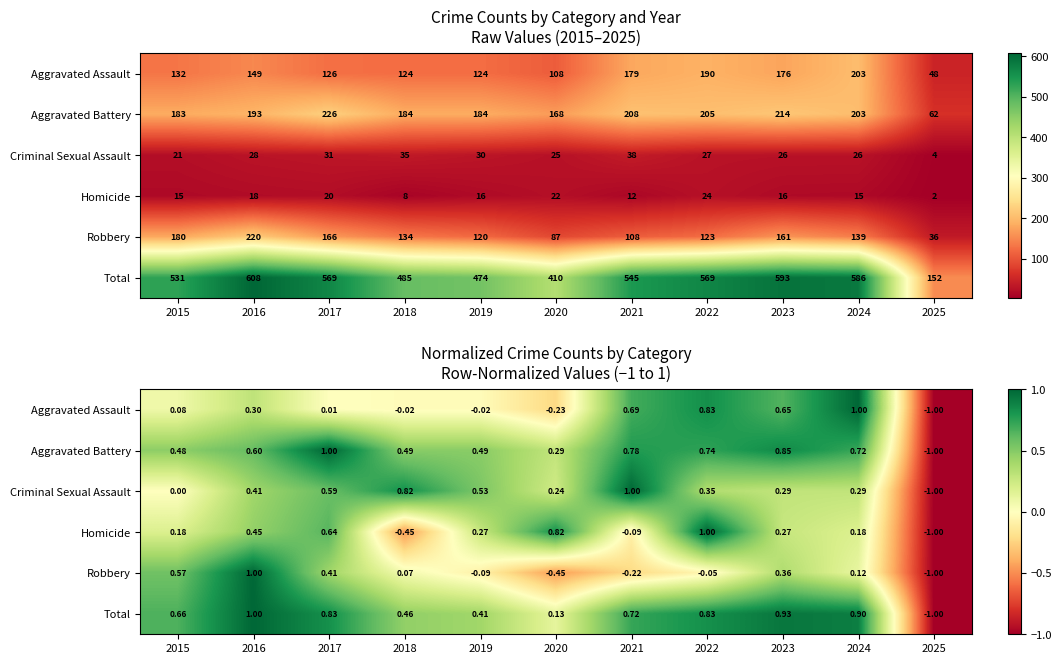

Count the number of data series in this chart.

6